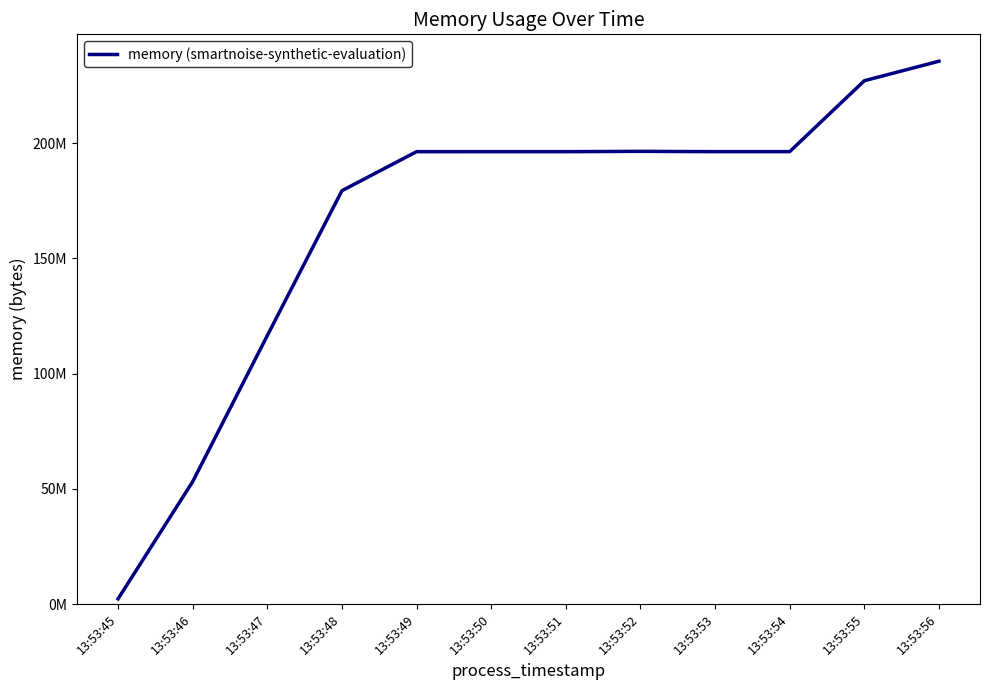

Reading left to right, list all the values displayed in this chart.

13:53:45=2256896	13:53:46=53129216	13:53:47=116518912	13:53:48=179392512	13:53:49=196333568	13:53:50=196341760	13:53:51=196341760	13:53:52=196476928	13:53:53=196345856	13:53:54=196349952	13:53:55=227123200	13:53:56=235593728